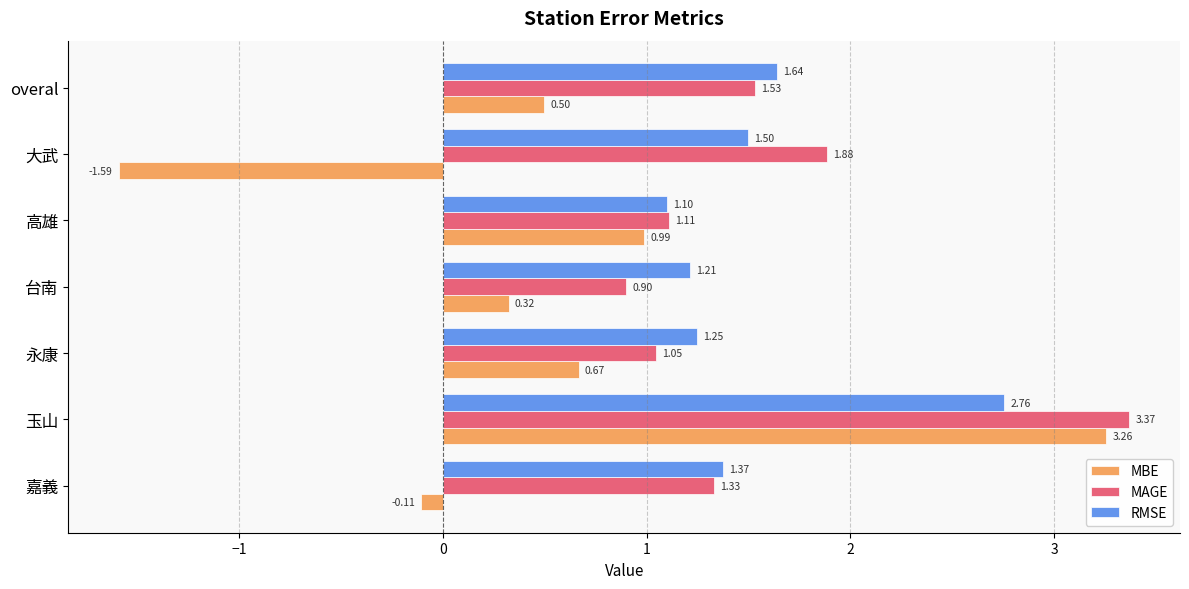

At which label does RMSE reach its peak?

玉山